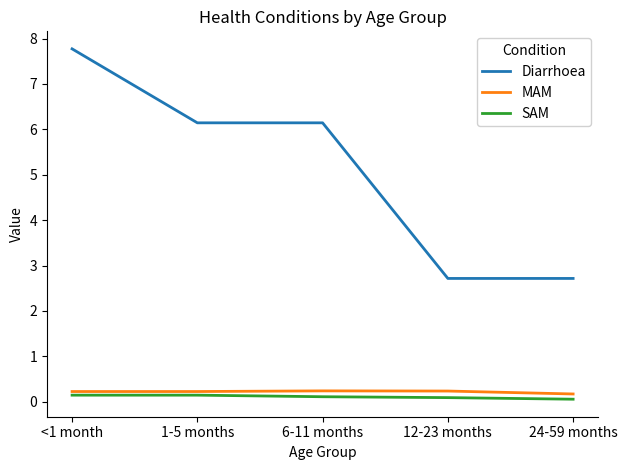

At which label does Diarrhoea first exceed 6?

<1 month